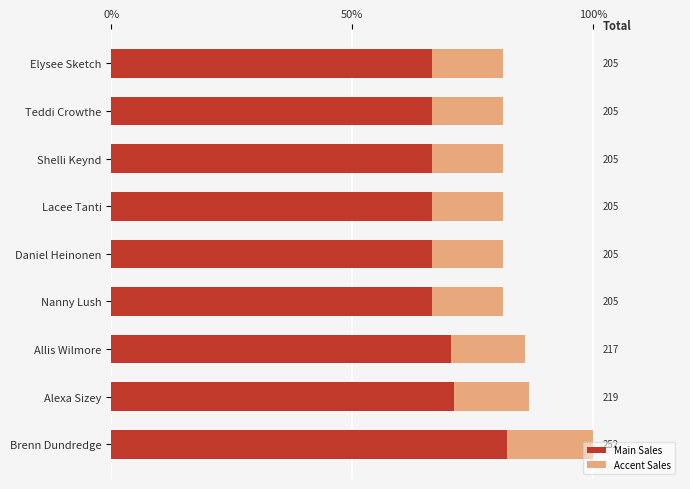

What are all the series names shown in the legend?

Main Sales, Accent Sales